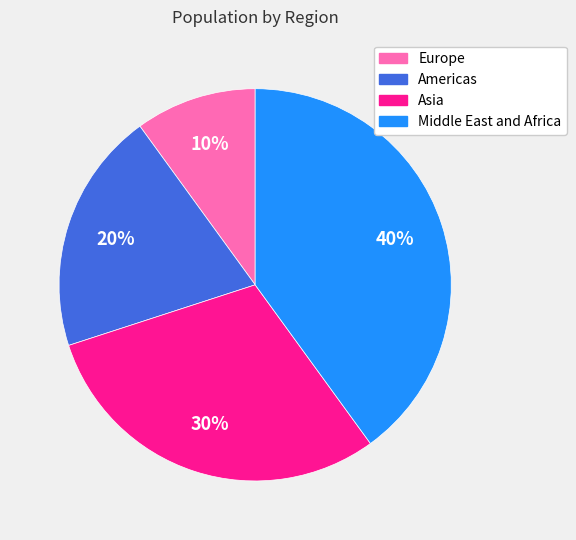

Which has a higher value, Asia or Americas?

Asia